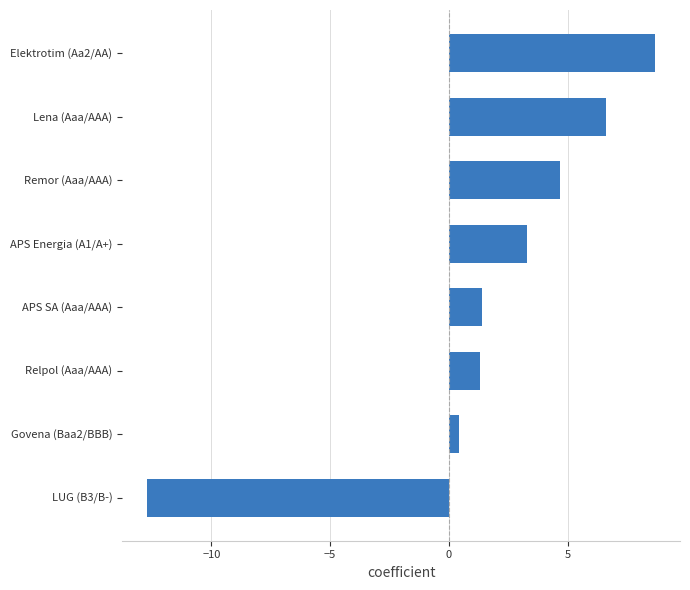

Reading bottom to top, transcribe all the data shown in this chart.

-12.7	0.4	1.3	1.4	3.3	4.7	6.6	8.7